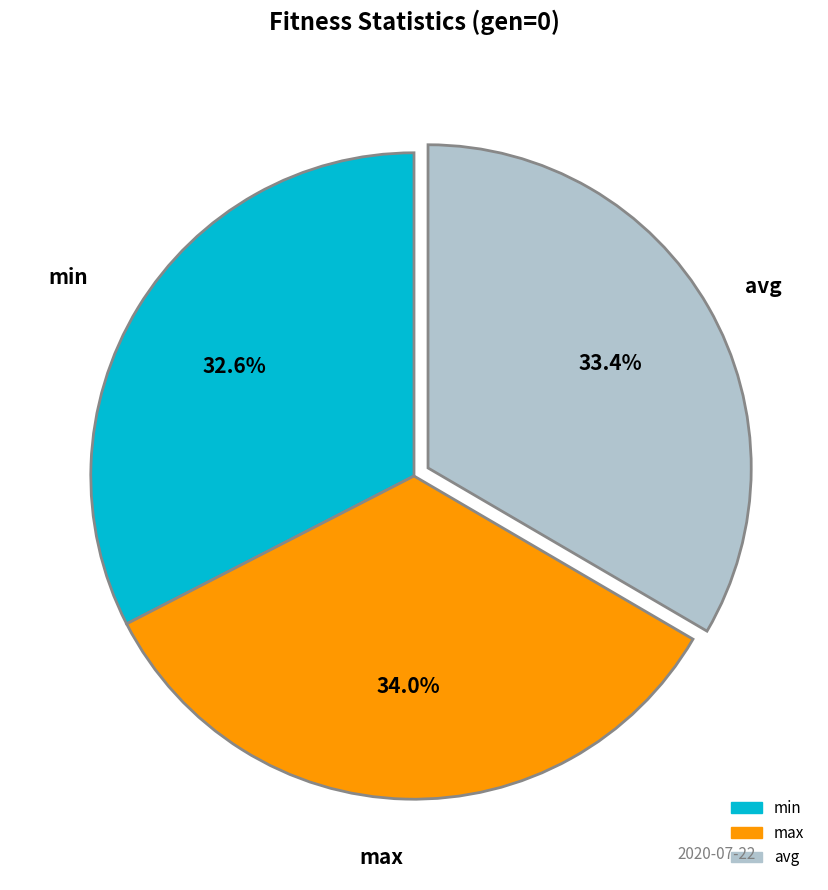

Count the number of slices in the pie.

3